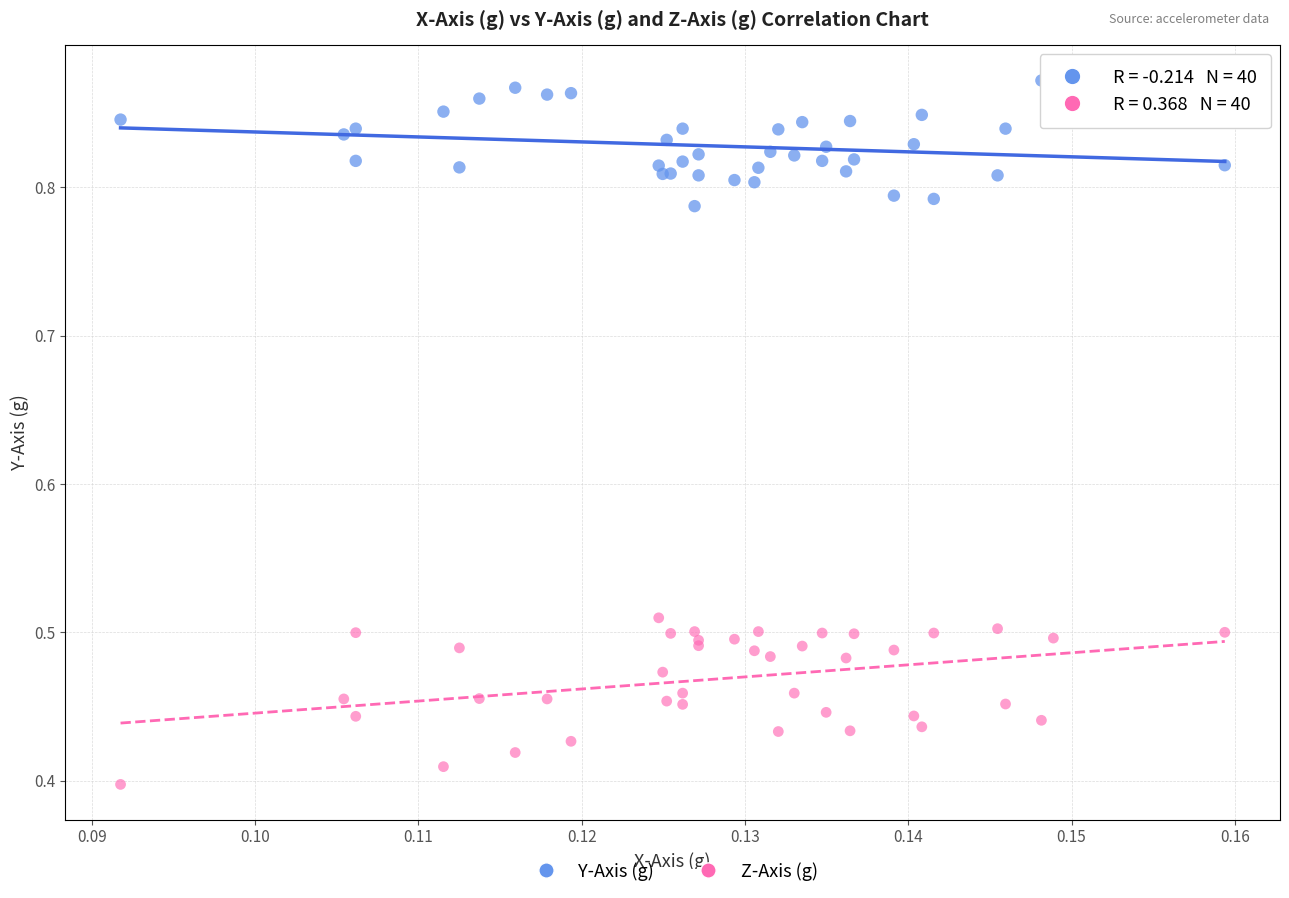

Which series reaches the minimum Y coordinate?

Z-Axis (g)